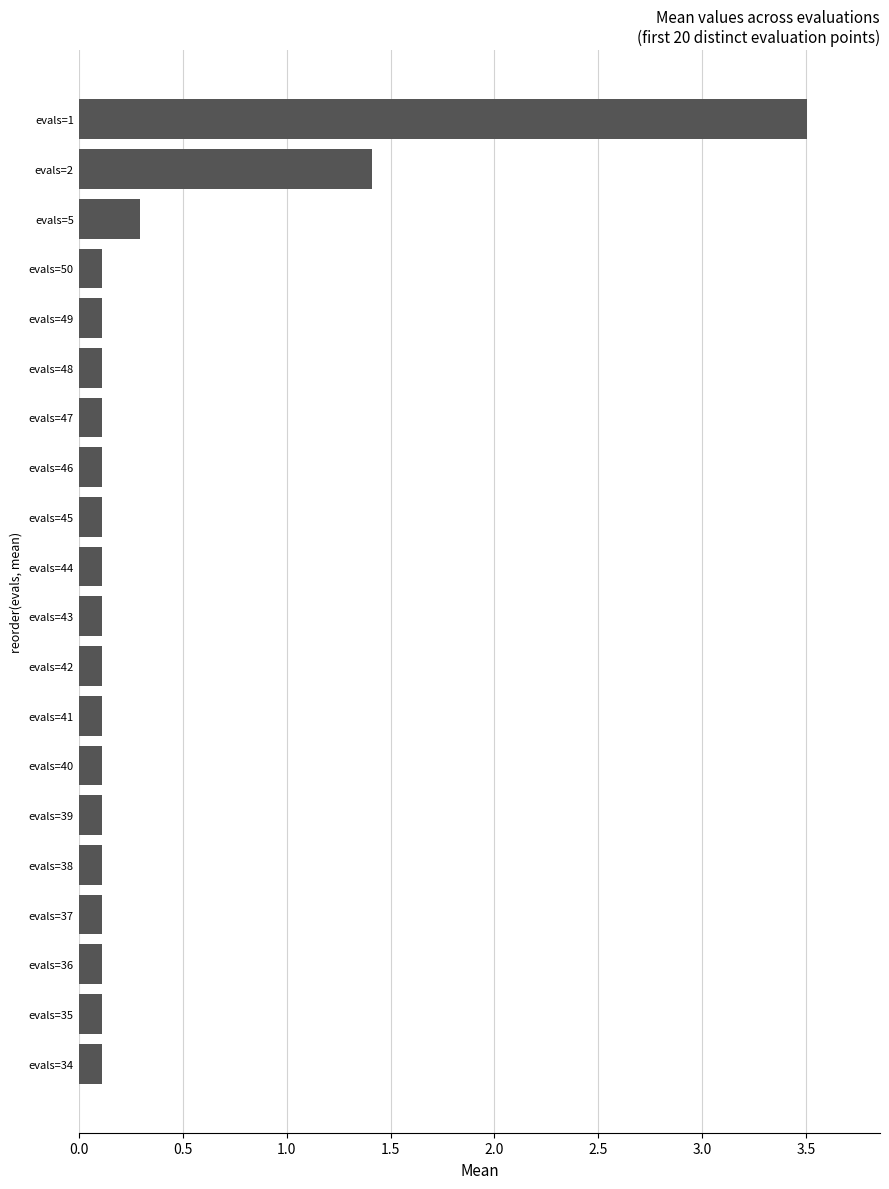

What is the greatest value displayed?

3.5